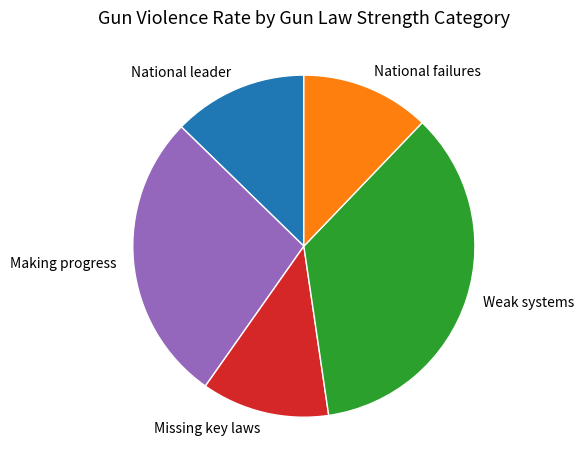

How many slices are in this pie chart?

5